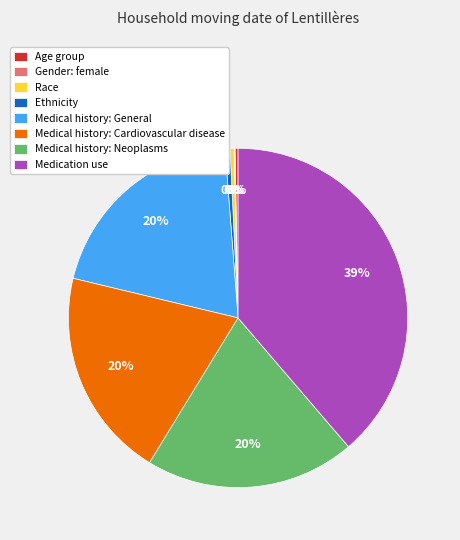

Is it true that Race is 0% of the pie?

True